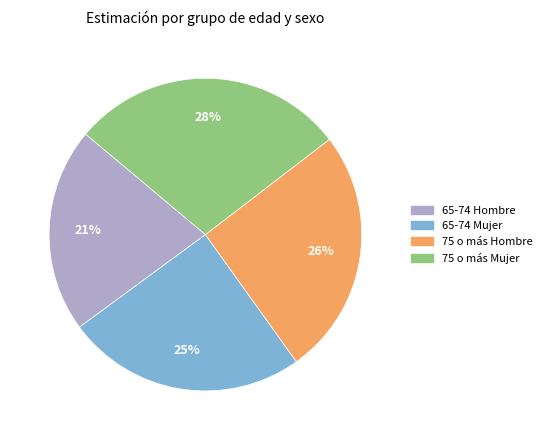

Is there any slice that represents more than half of the pie?

No